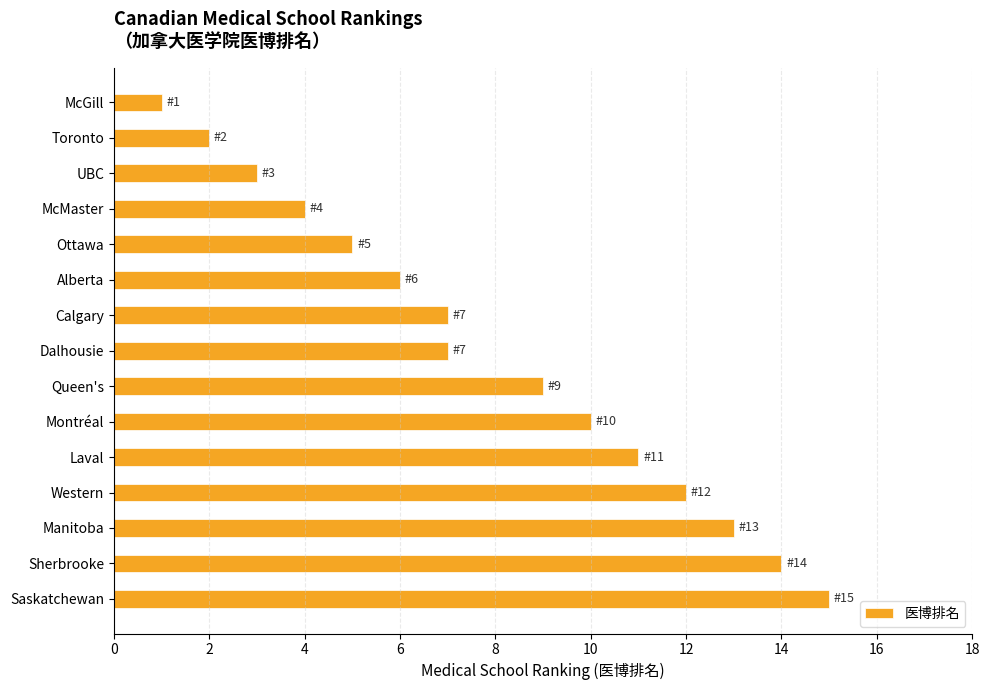

Is it true that the value at McMaster is 4?

True